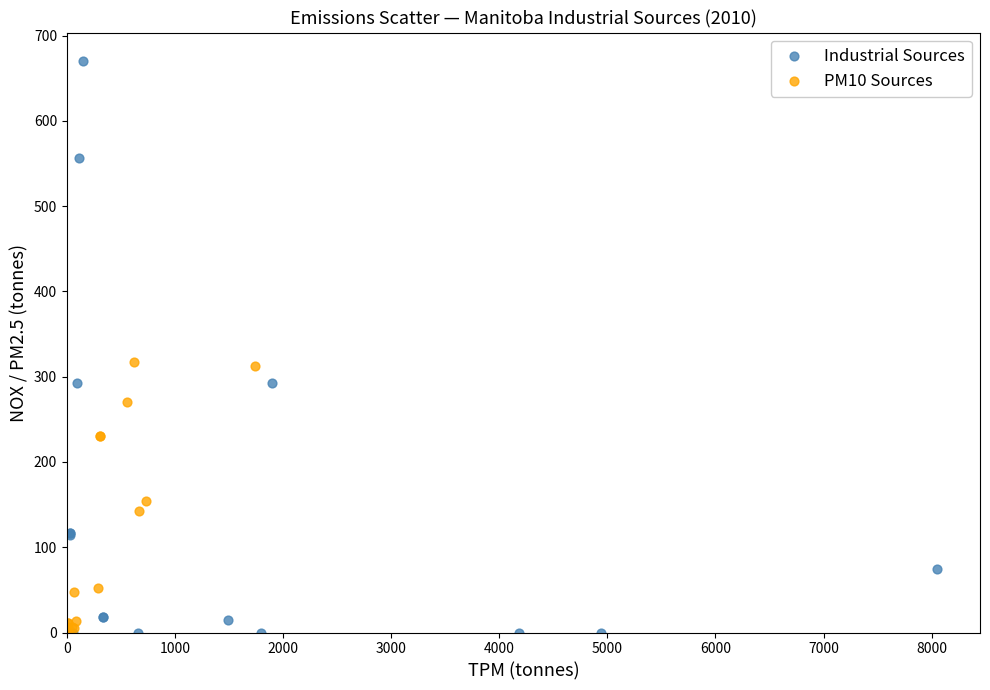

Which series has the largest Y range (max minus min)?

Industrial Sources